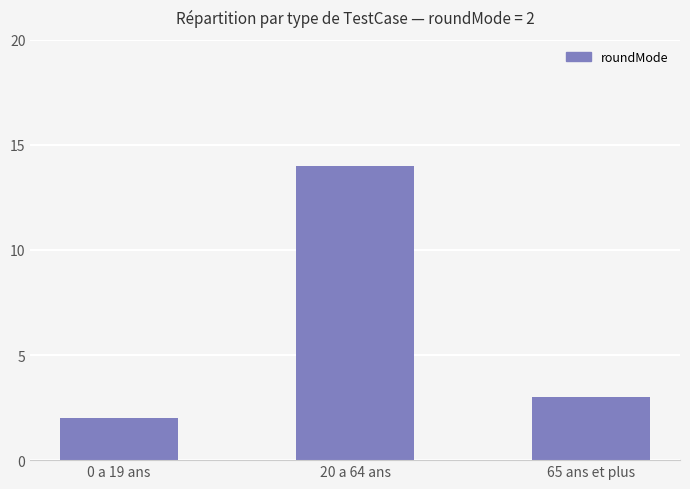

The chart shows a value of 3 at 65 ans et plus. True or false?

True